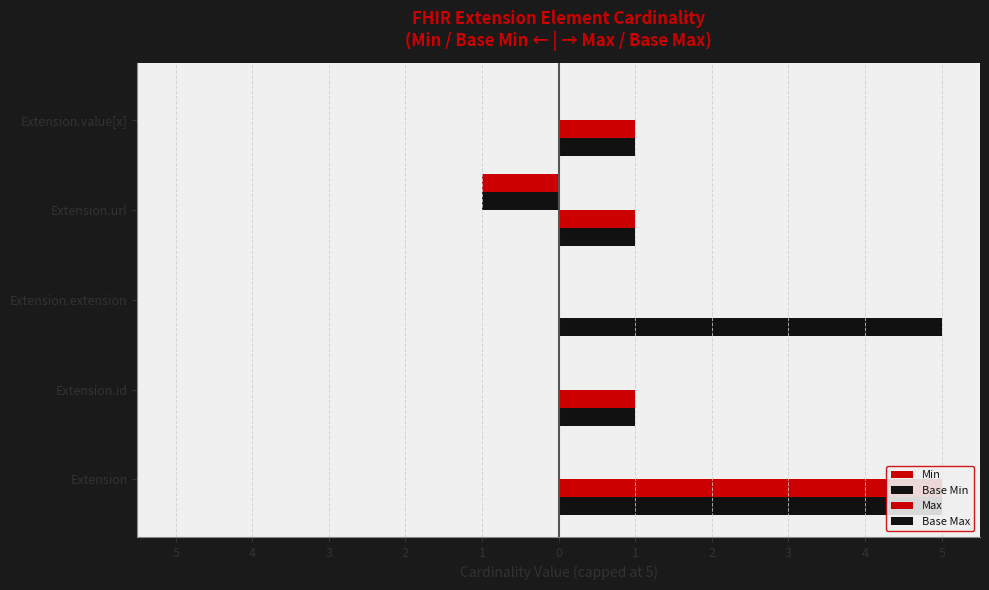

How many Base Min values are between 0 and 1?

4